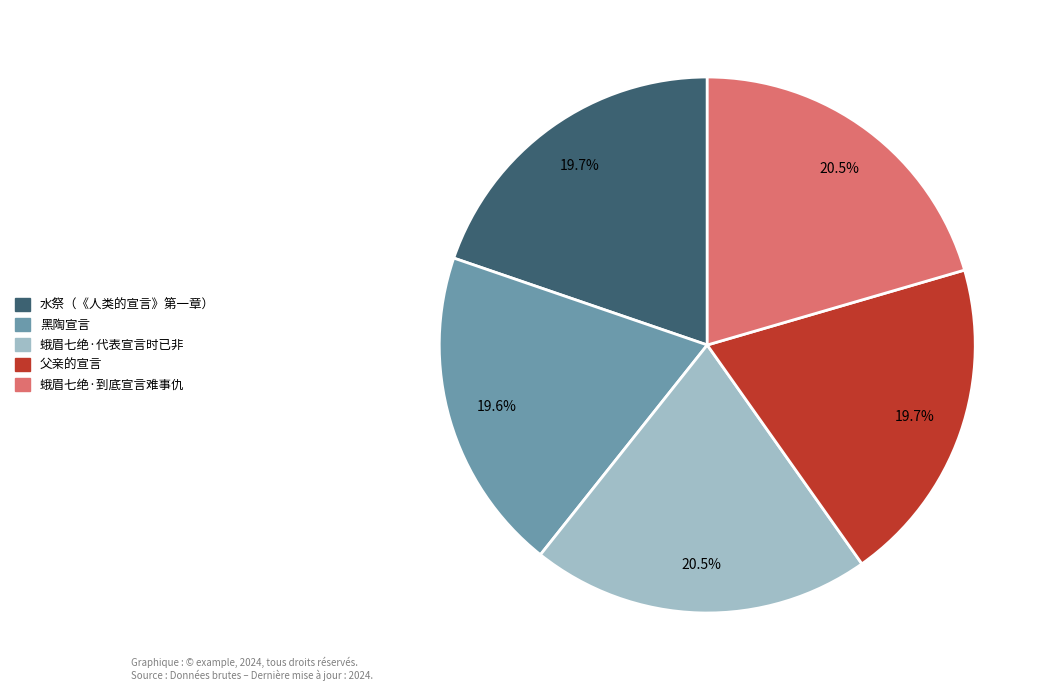

To the nearest percent, what portion does 水祭（《人类的宣言》第一章） represent?

20%